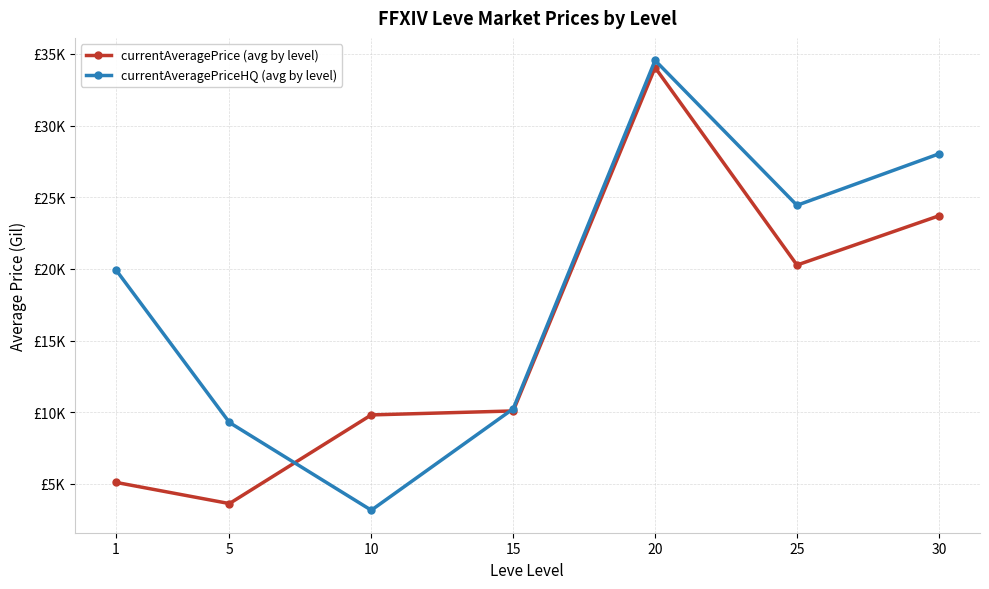

How many interior local valleys does the currentAveragePrice (avg by level) series have?

2